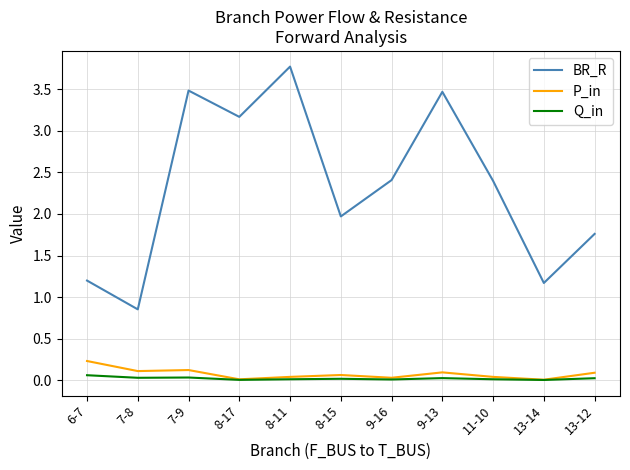

Read the BR_R value at 9-13.

3.5